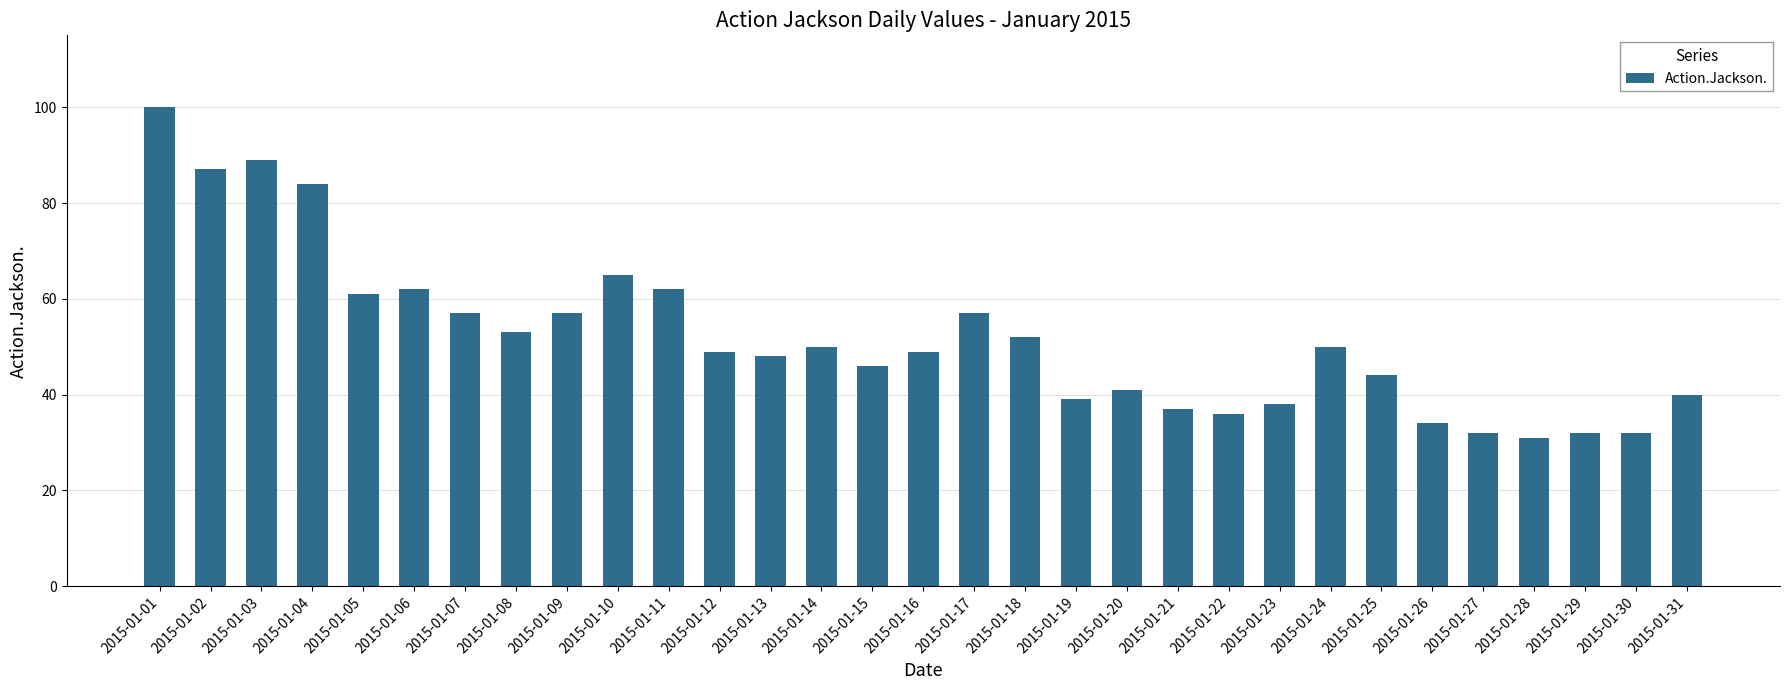

Reading left to right, extract all data points from this chart.

100	87	89	84	61	62	57	53	57	65	62	49	48	50	46	49	57	52	39	41	37	36	38	50	44	34	32	31	32	32	40